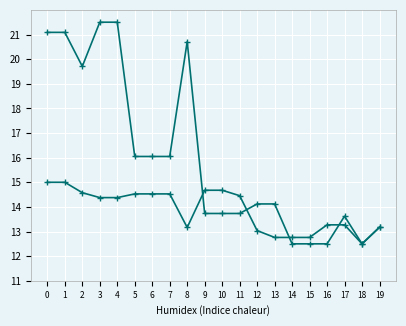

Is this an area chart (filled region under the line)?

No